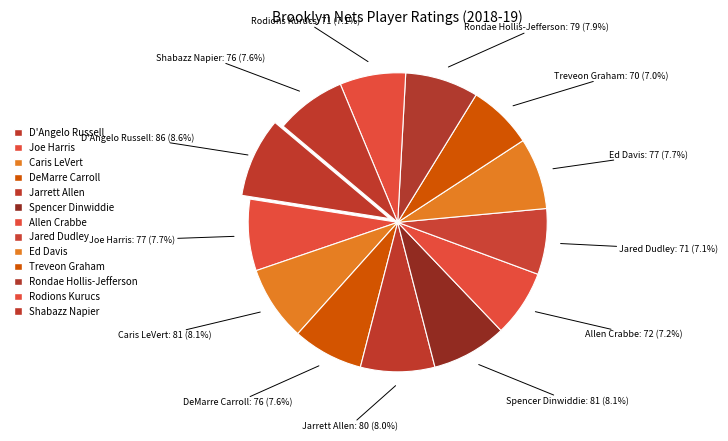

What is the change in value from Joe Harris to Treveon Graham?

-7